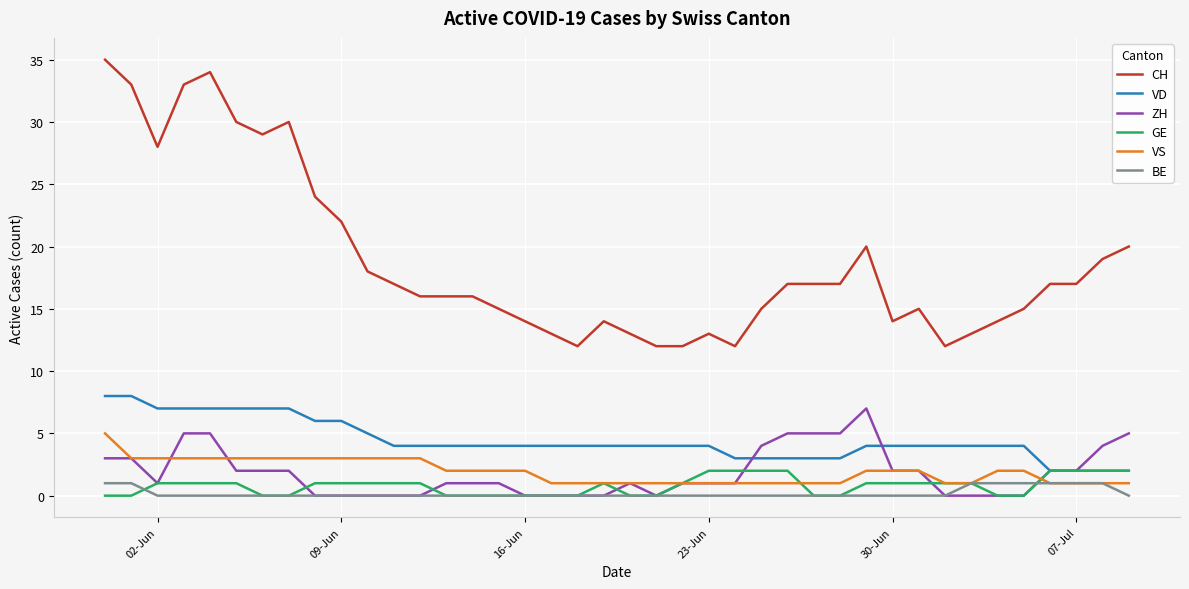

What is the highest value of the VD series?

8